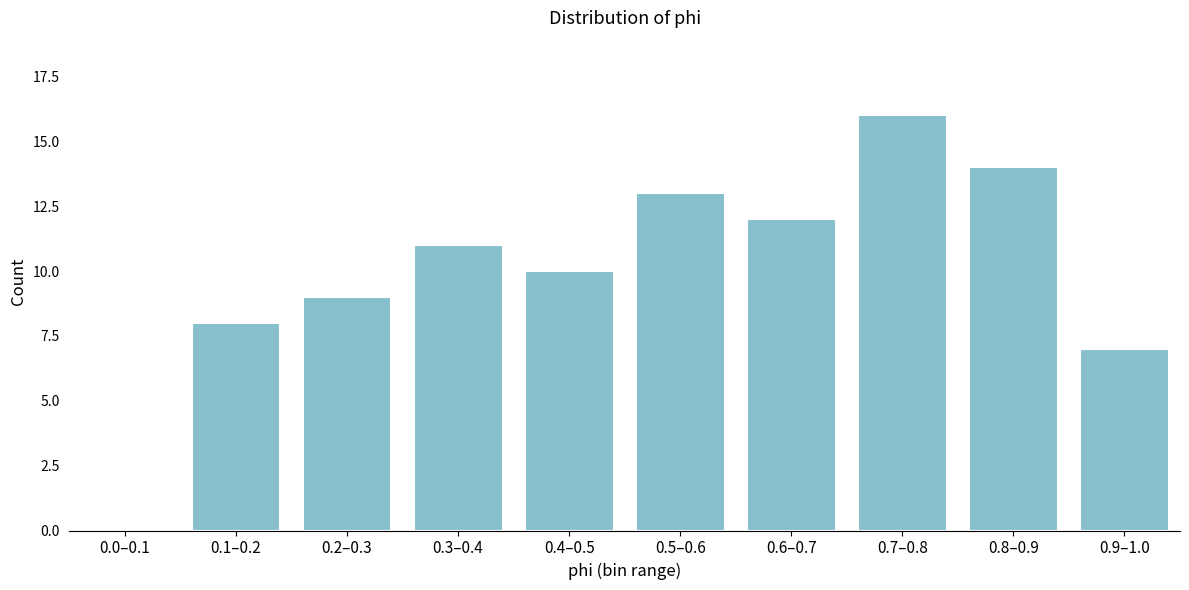

Reading left to right, transcribe all the data shown in this chart.

0.0–0.1=0	0.1–0.2=8	0.2–0.3=9	0.3–0.4=11	0.4–0.5=10	0.5–0.6=13	0.6–0.7=12	0.7–0.8=16	0.8–0.9=14	0.9–1.0=7